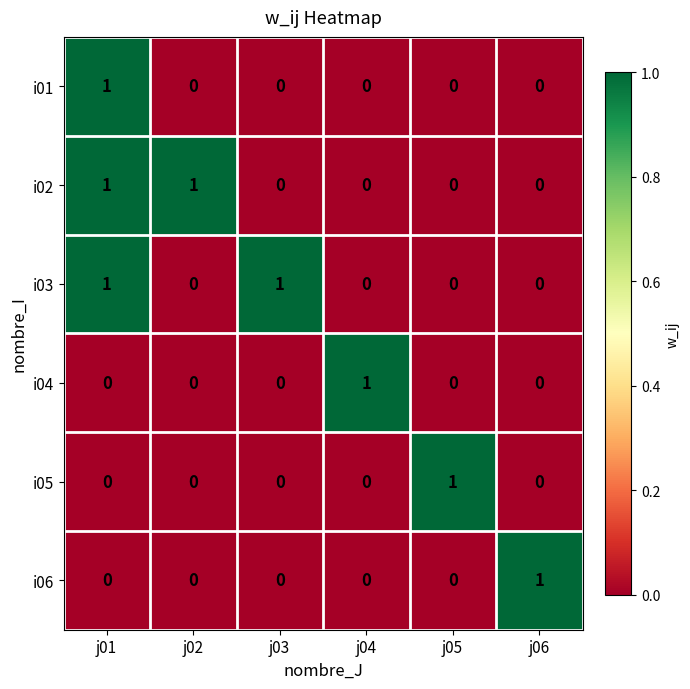

How many i06 values are between 0 and 1?

6